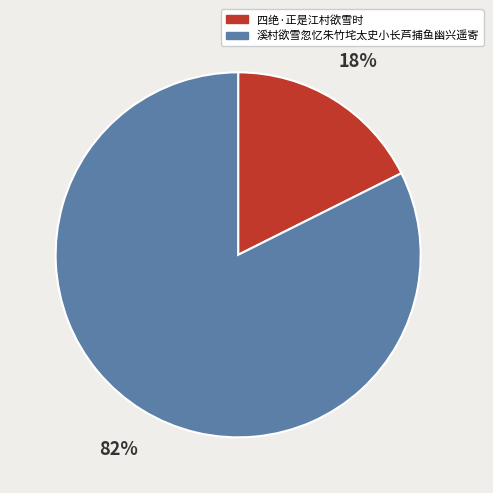

Which slice is the smallest?

四绝·正是江村欲雪时